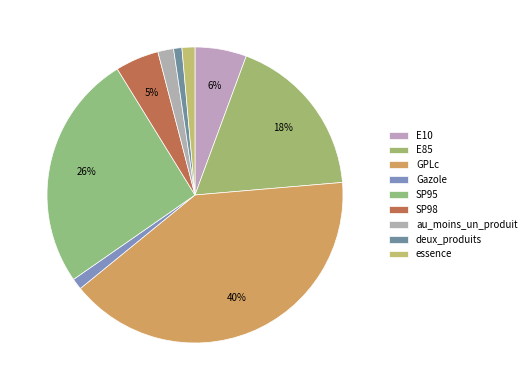

Which category has the biggest portion of the pie?

GPLc